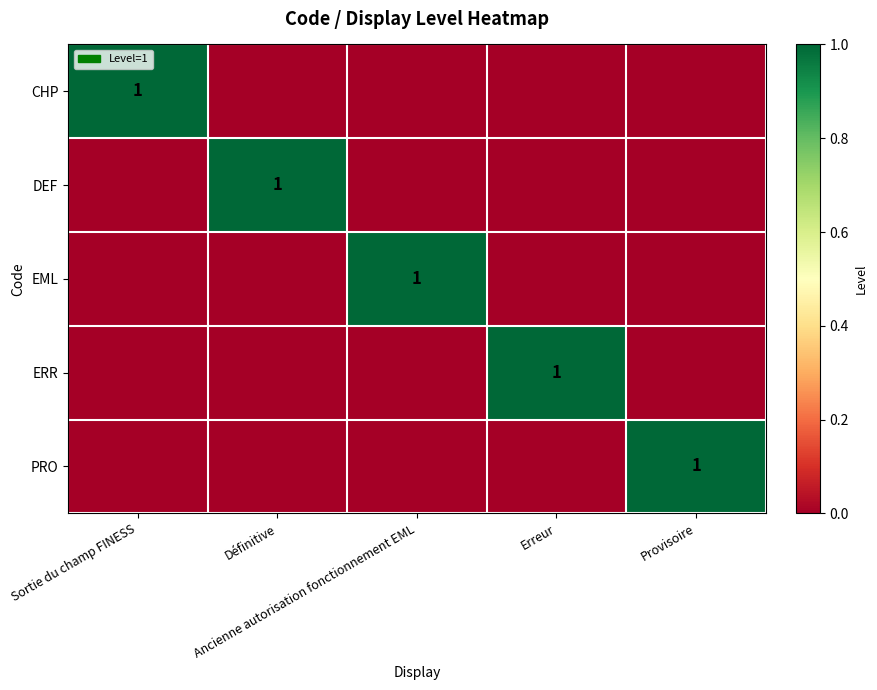

How many values in the ERR series exceed 0?

1